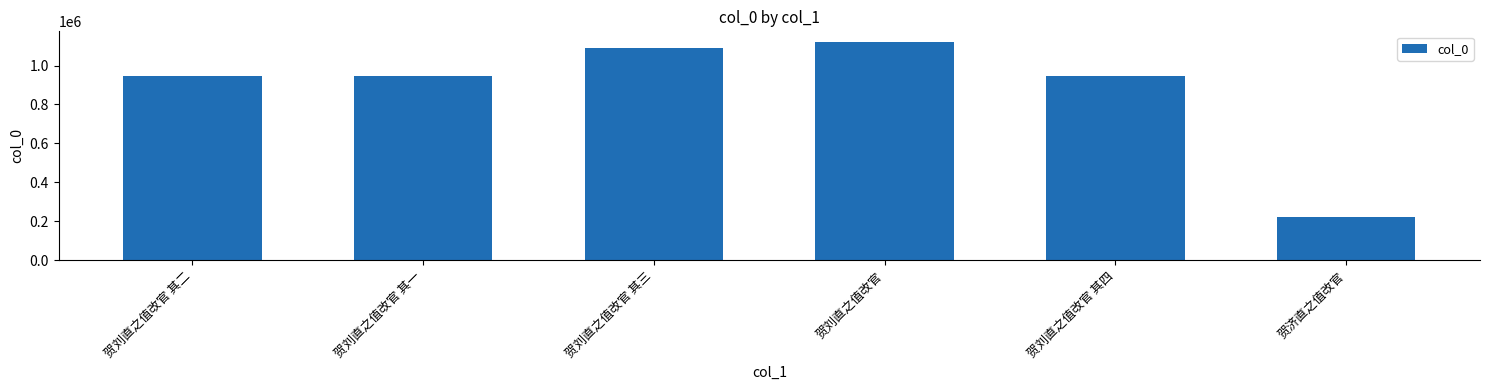

What position from the right is 贺刘直之值改官 其四?

2